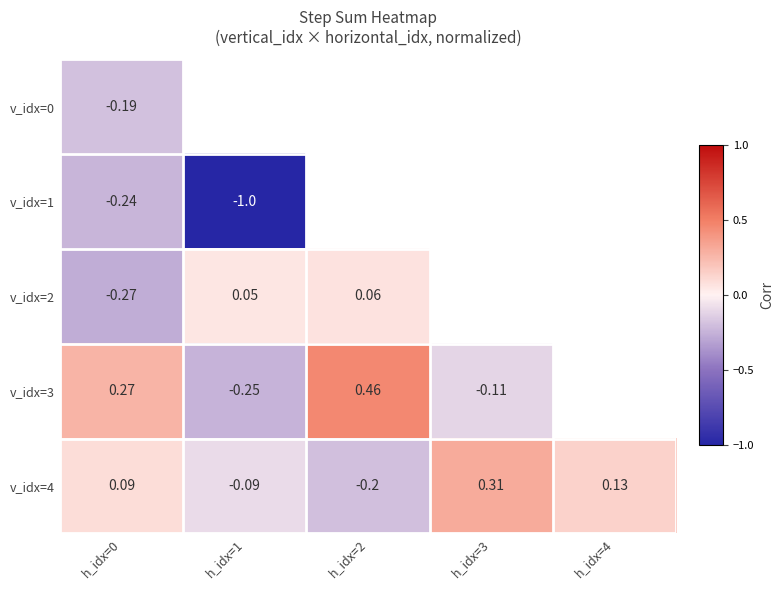

Is the value of v_idx=2 at h_idx=1 greater than the value of v_idx=1 at h_idx=0?

Yes